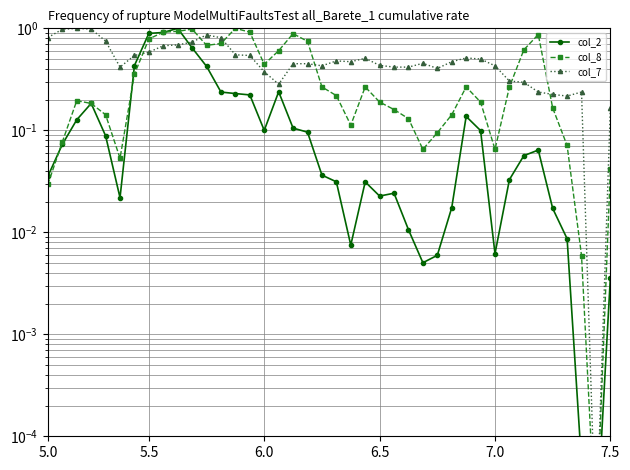

What is the difference between the highest and lowest values at 18?

0.6